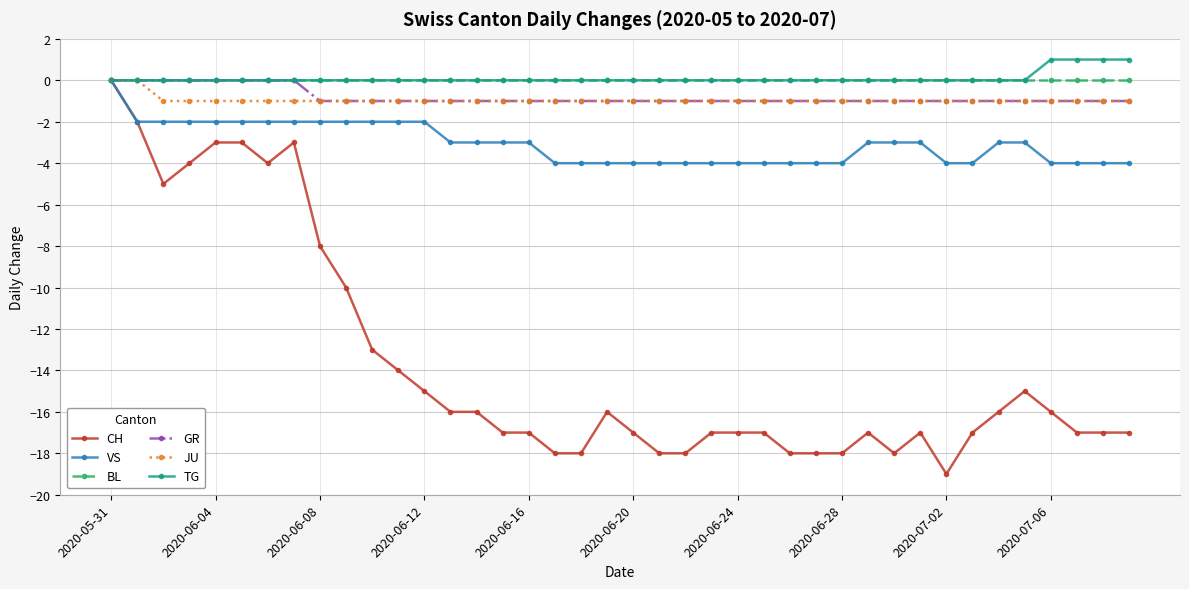

Which series has the widest spread of values?

CH